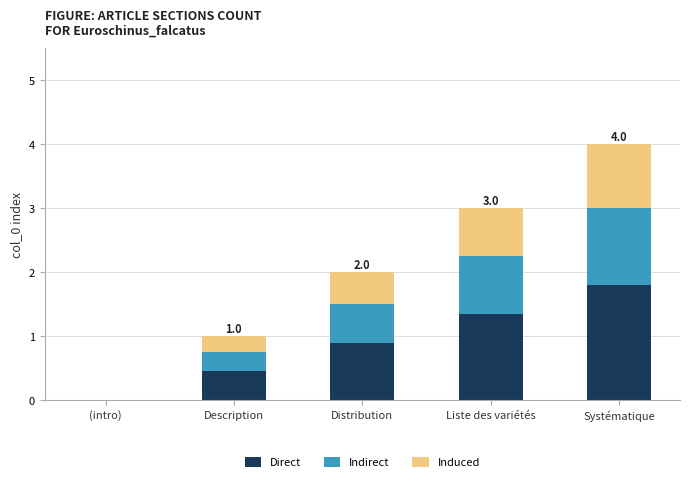

What is the total value across all series at Distribution?

2.0